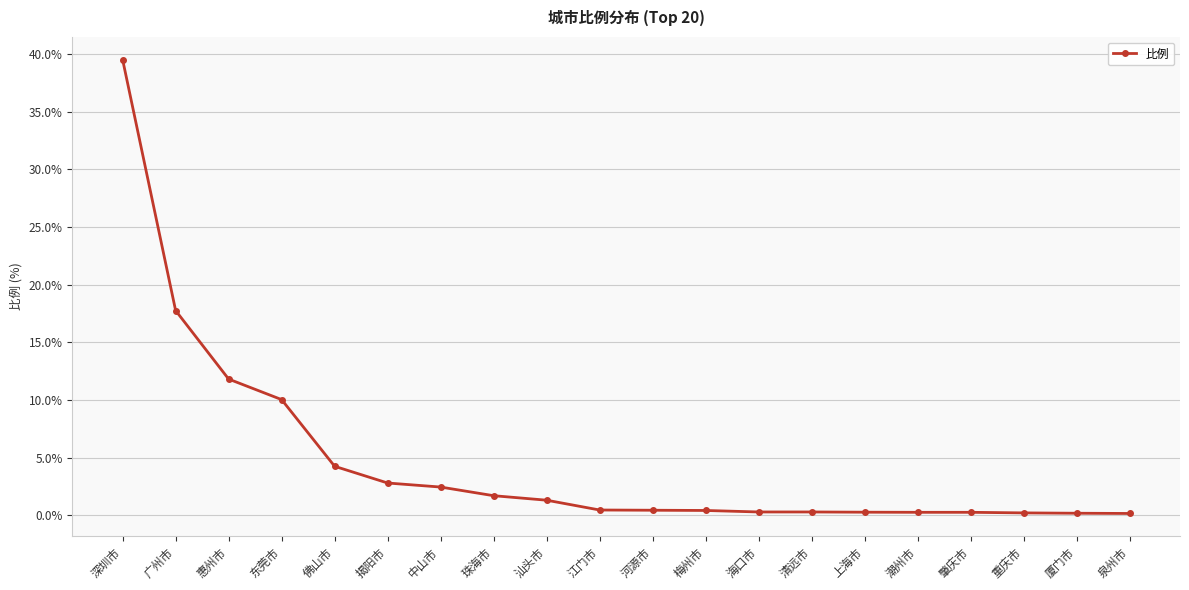

What value does the data have at 揭阳市?

2.8